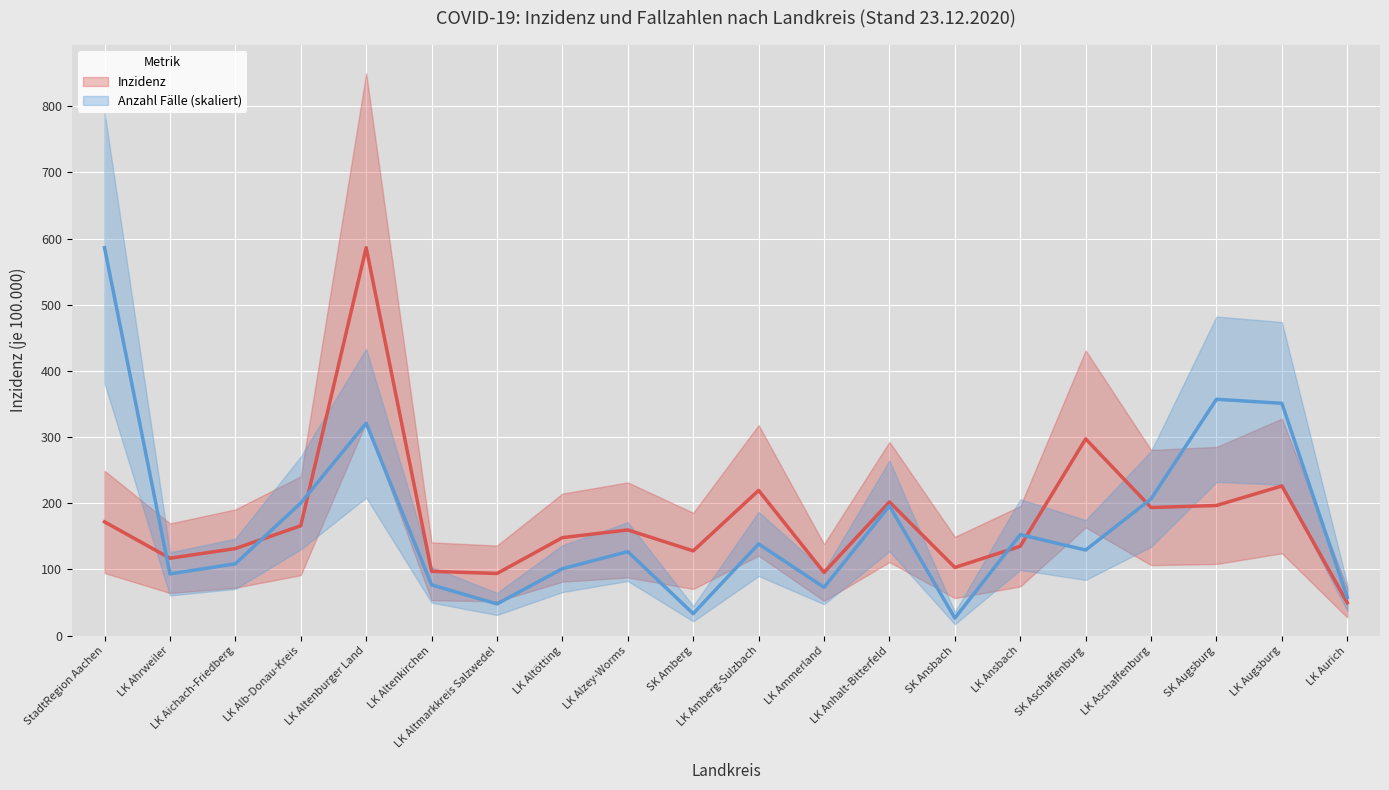

Which series changed the most between LK Altenburger Land and LK Altötting?

Inzidenz